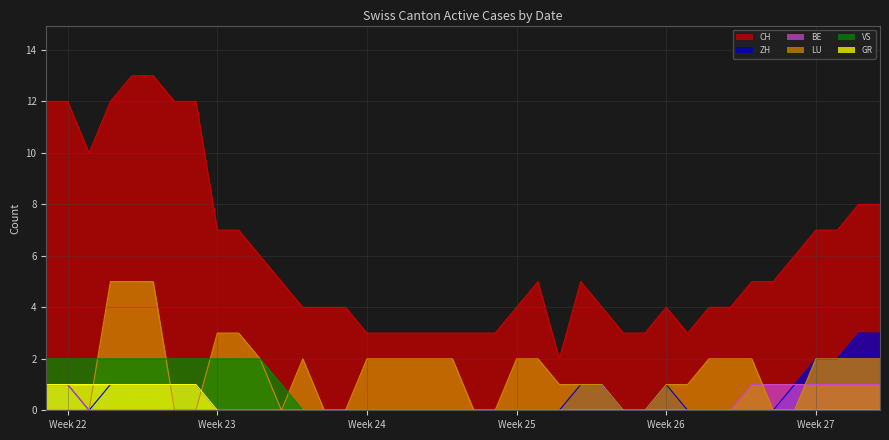

After their last crossing, which series has the higher values: BE or LU?

LU